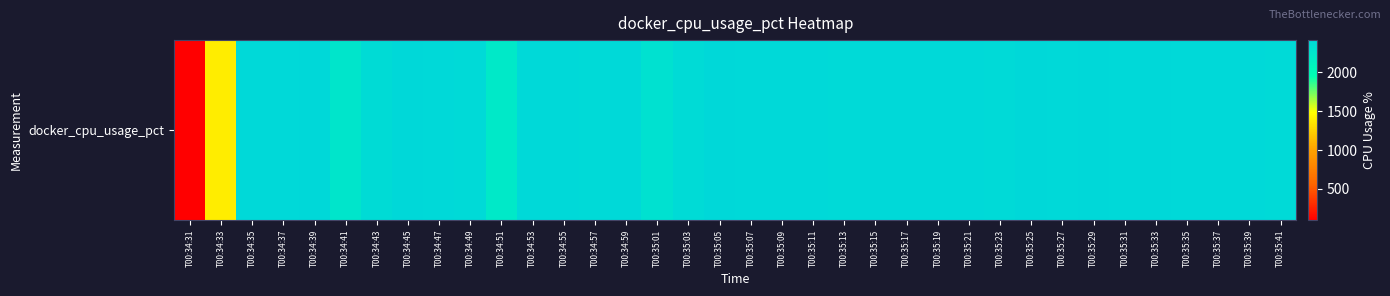

What is the smallest value displayed?

100.7